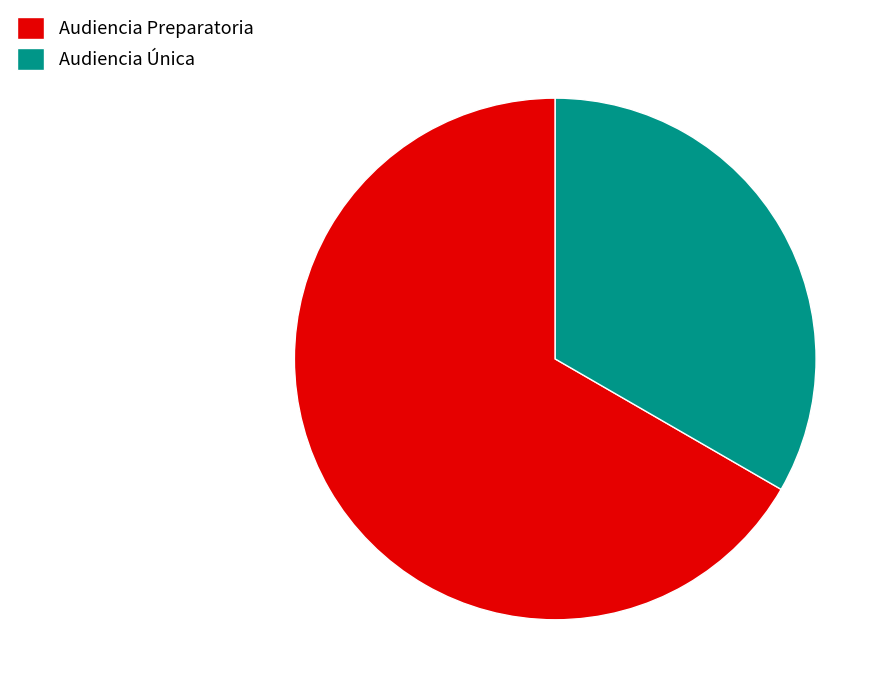

Is there any slice that represents more than half of the pie?

Yes